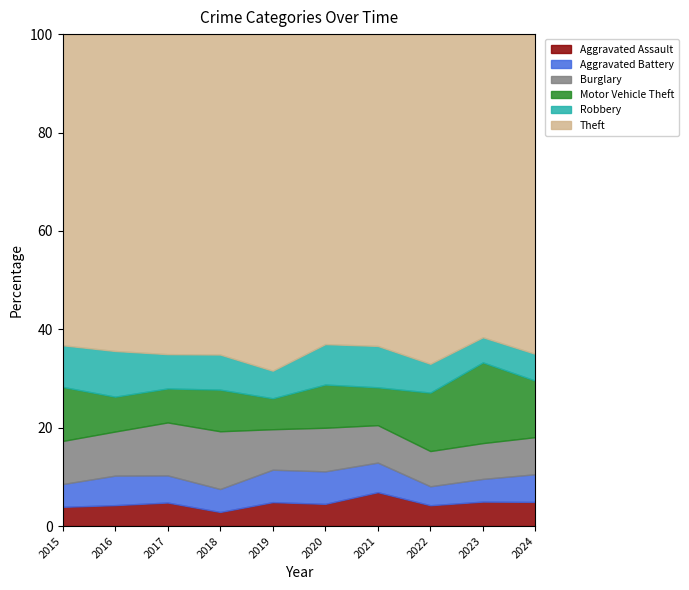

The Aggravated Assault series shows 7.8 at 2017. True or false?

False